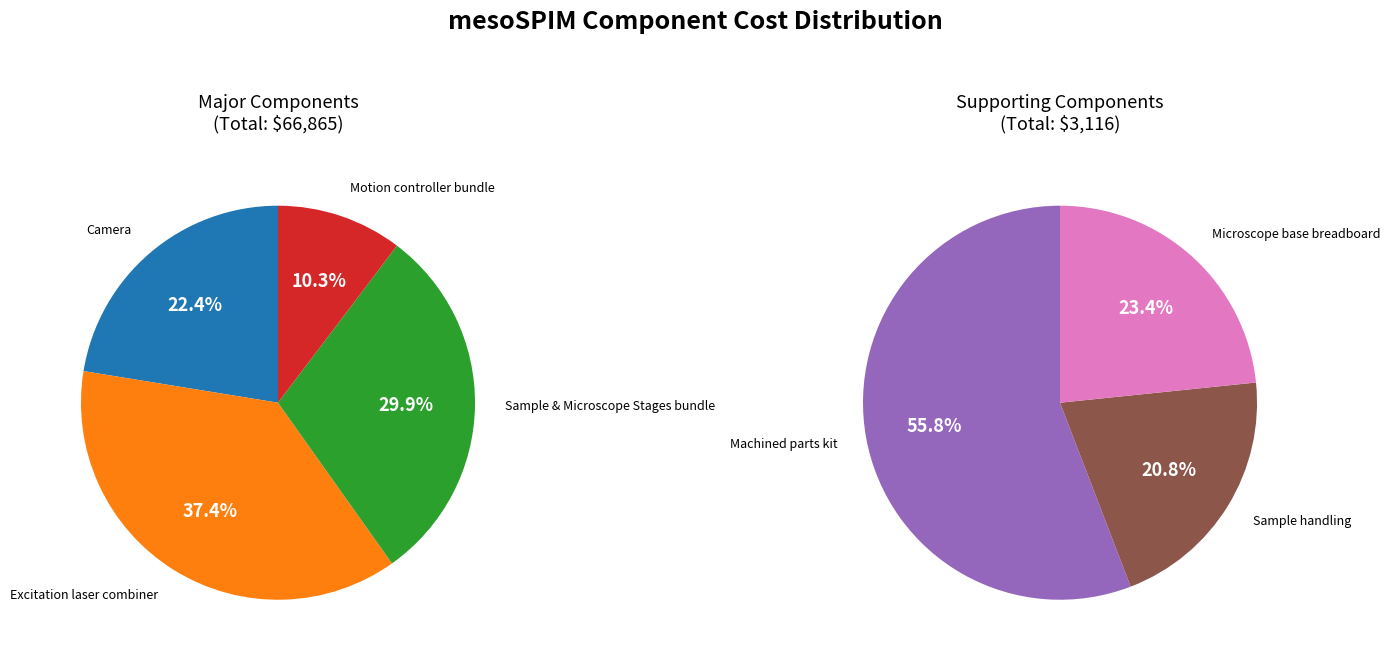

To the nearest percent, what is the difference between the Sample & Microscope Stages bundle and Excitation laser combiner slice percentages?

7%